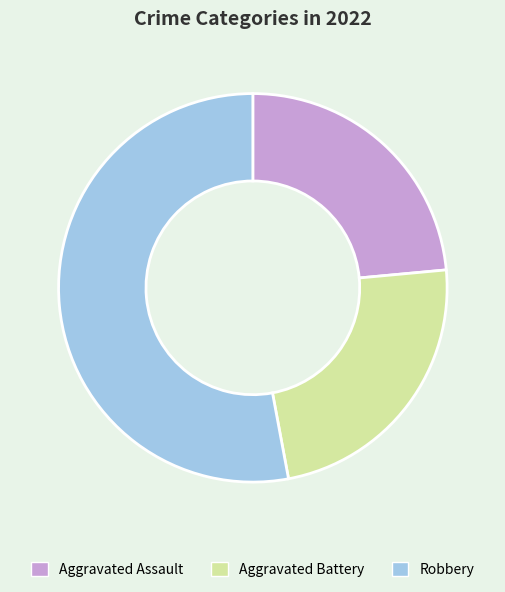

Combined, do Robbery and Aggravated Assault account for over 50%?

Yes